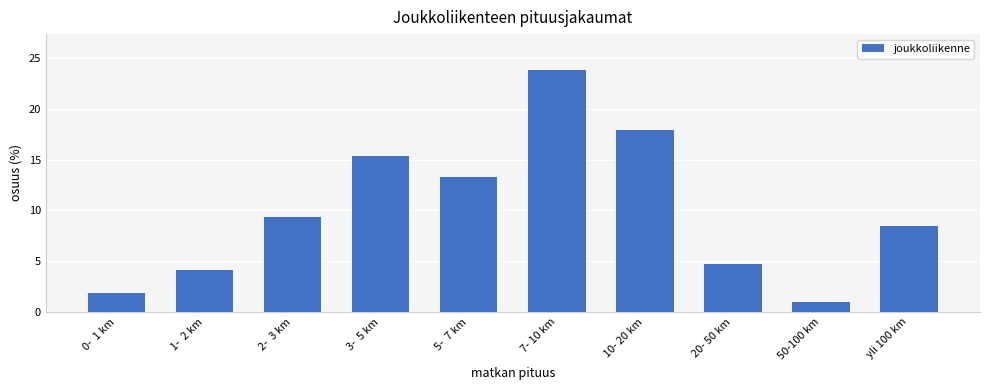

What is the average value?

10.0